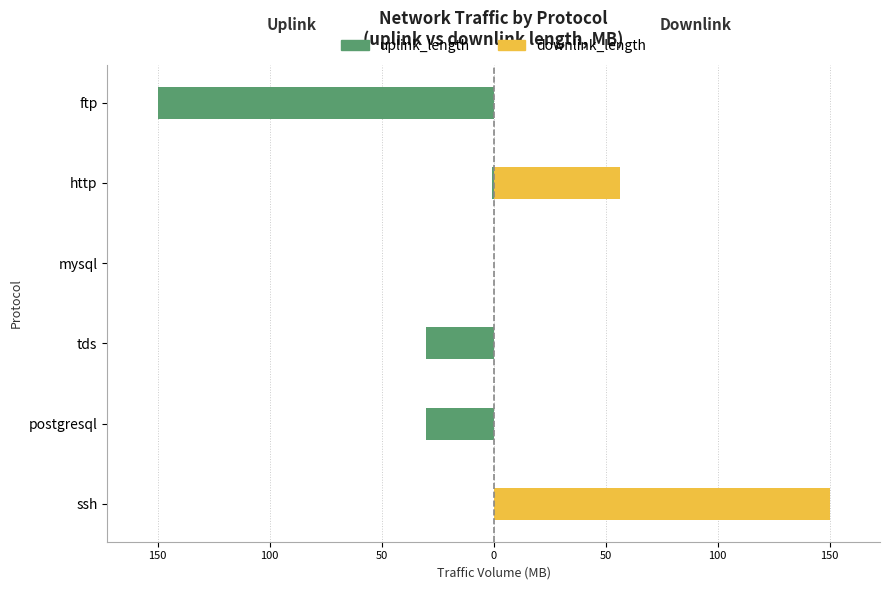

List the series in order of their overall mean, lowest first.

uplink_length, downlink_length